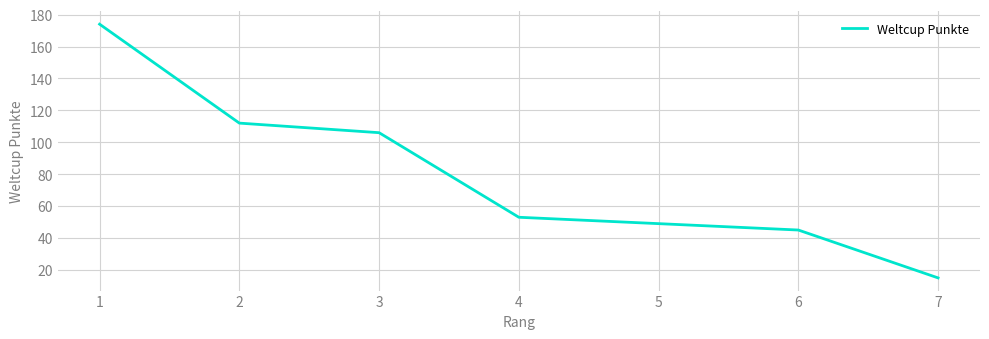

Is it true that the value at 5 is 49?

True